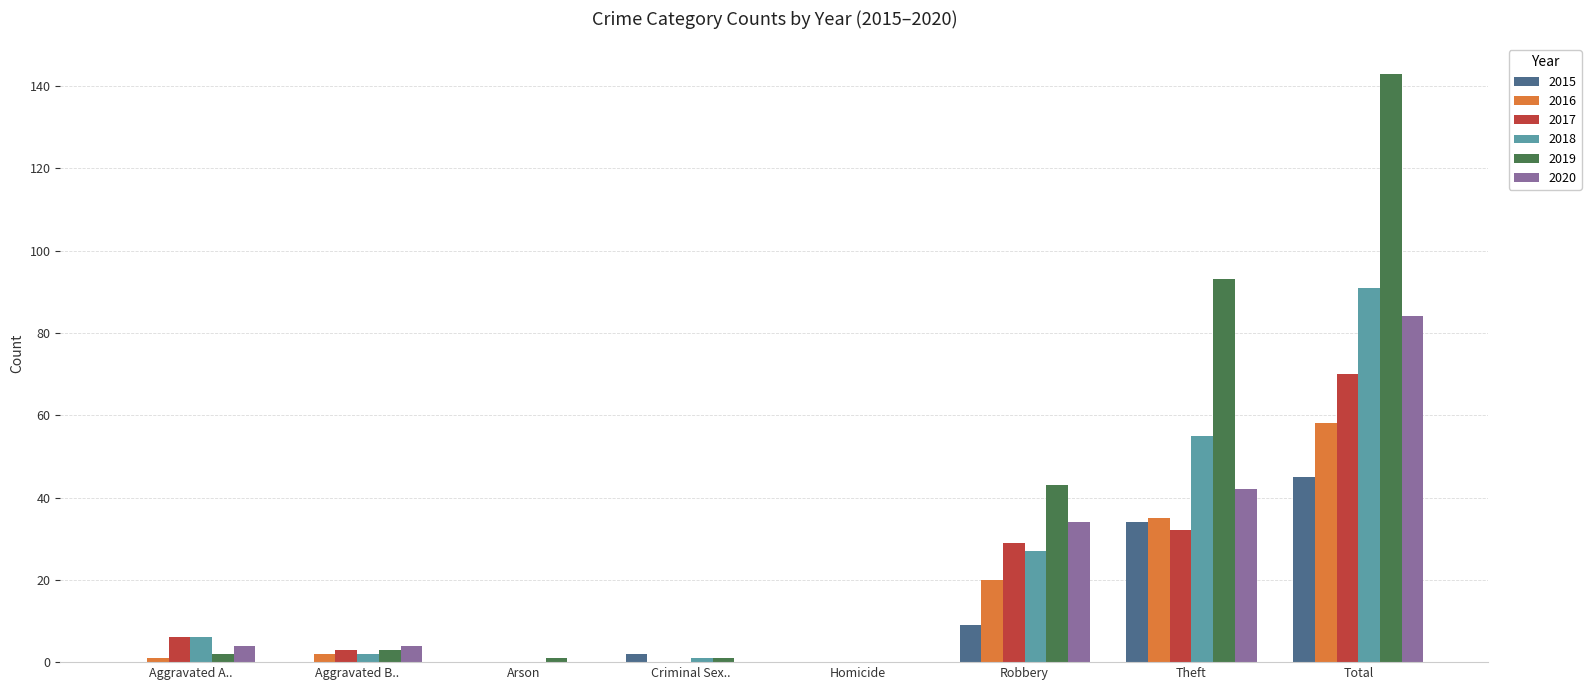

What are all the series names shown in the legend?

2015, 2016, 2017, 2018, 2019, 2020